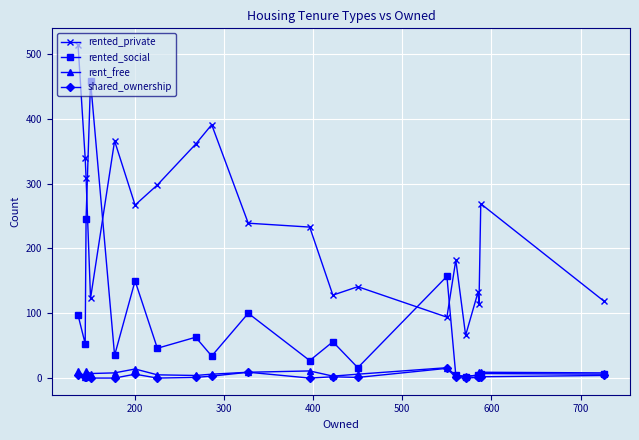

True or false: rented_private and rent_free intersect in this chart.

False